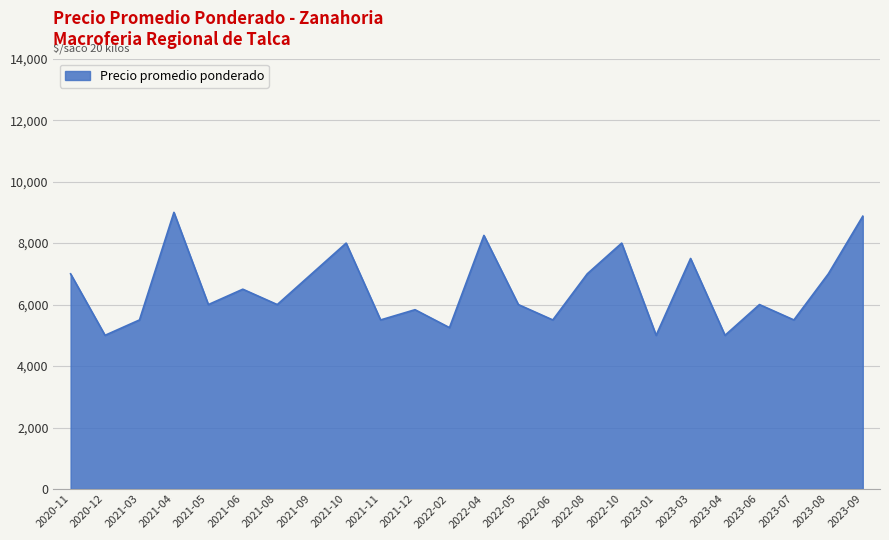

What is the difference between the maximum and minimum values?

4000